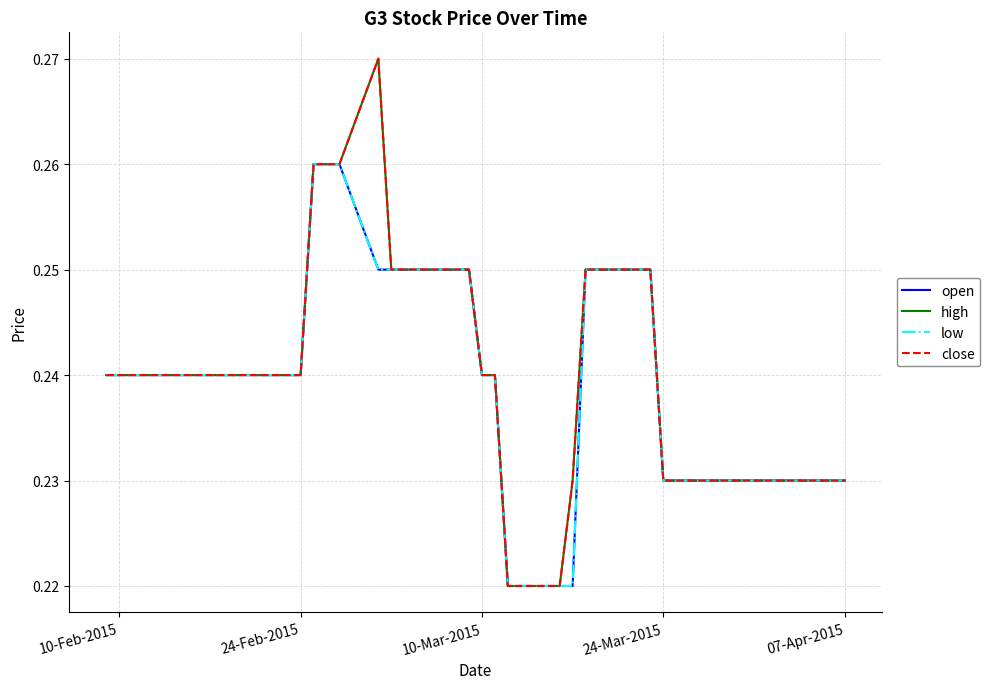

How many open values are between 0 and 1?

40